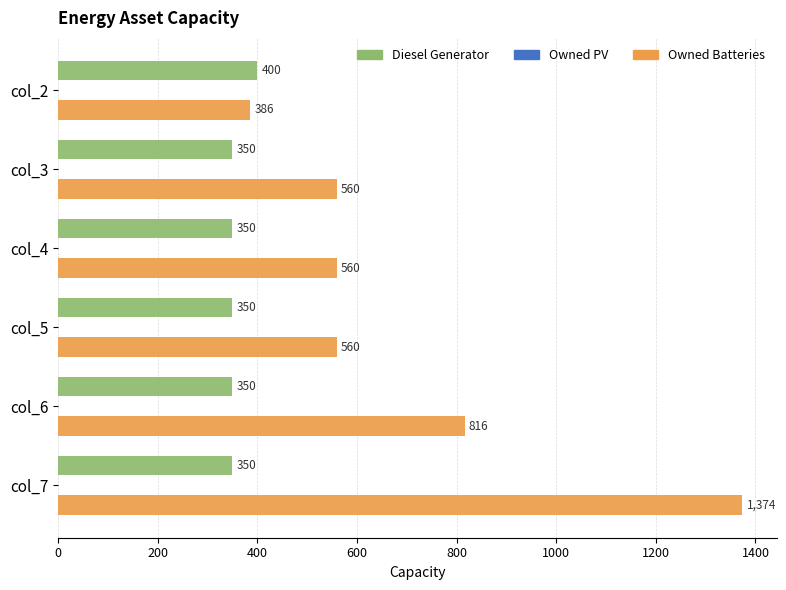

Is it true that Diesel Generator equals 684 at col_2?

False